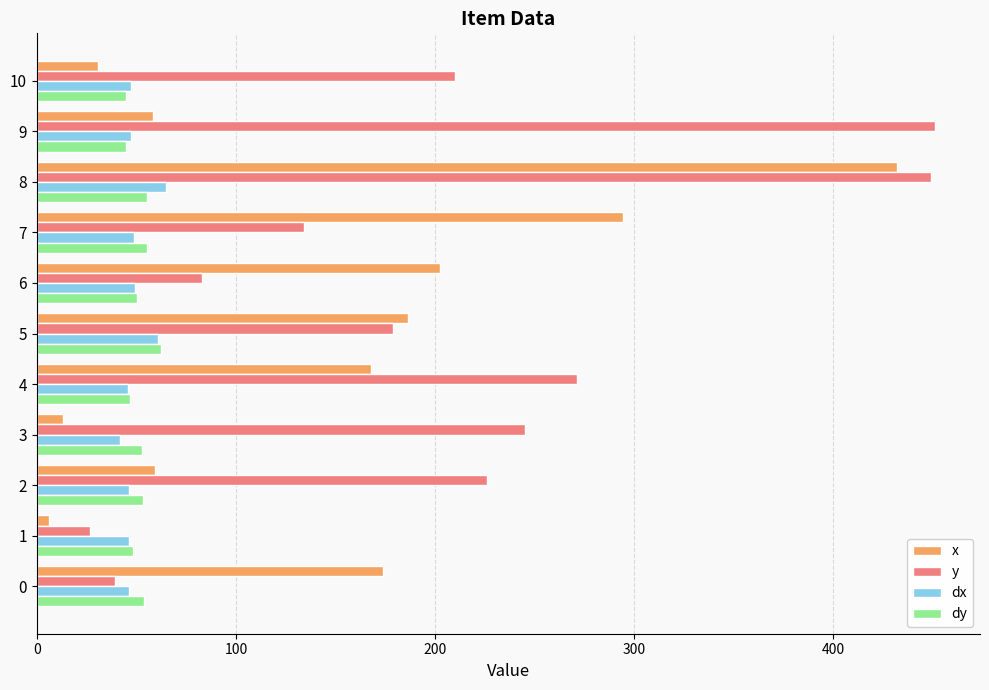

What is the greatest value displayed?

451.1